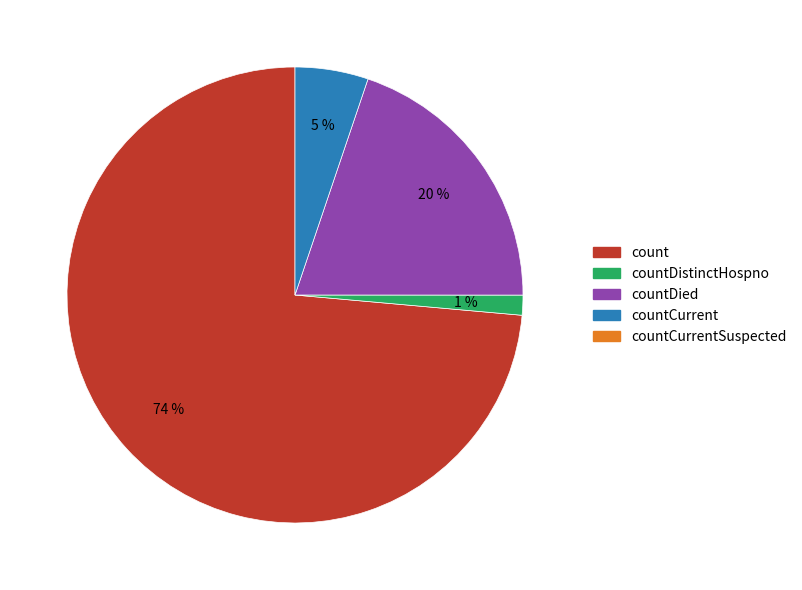

To the nearest percent, what is the average slice percentage?

25%